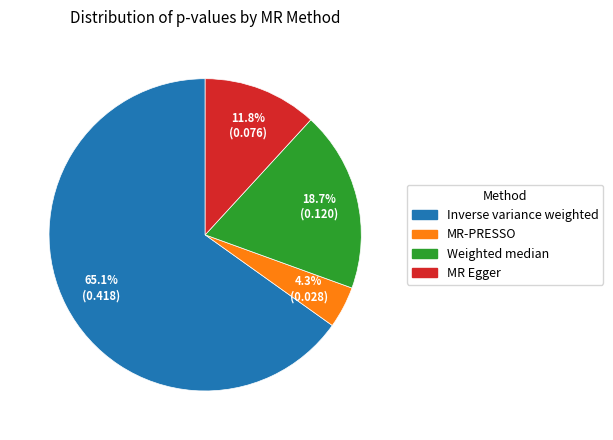

How many slices are in this pie chart?

4